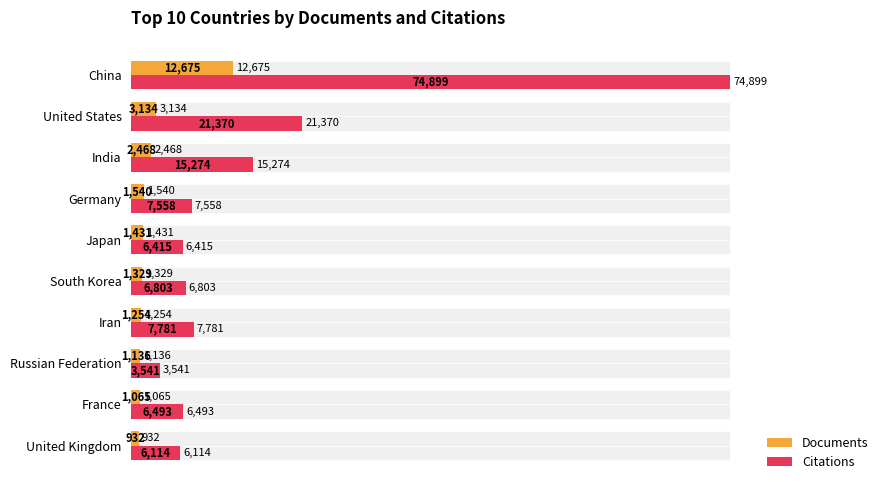

Are the bars grouped side by side (vs. stacked)?

Yes